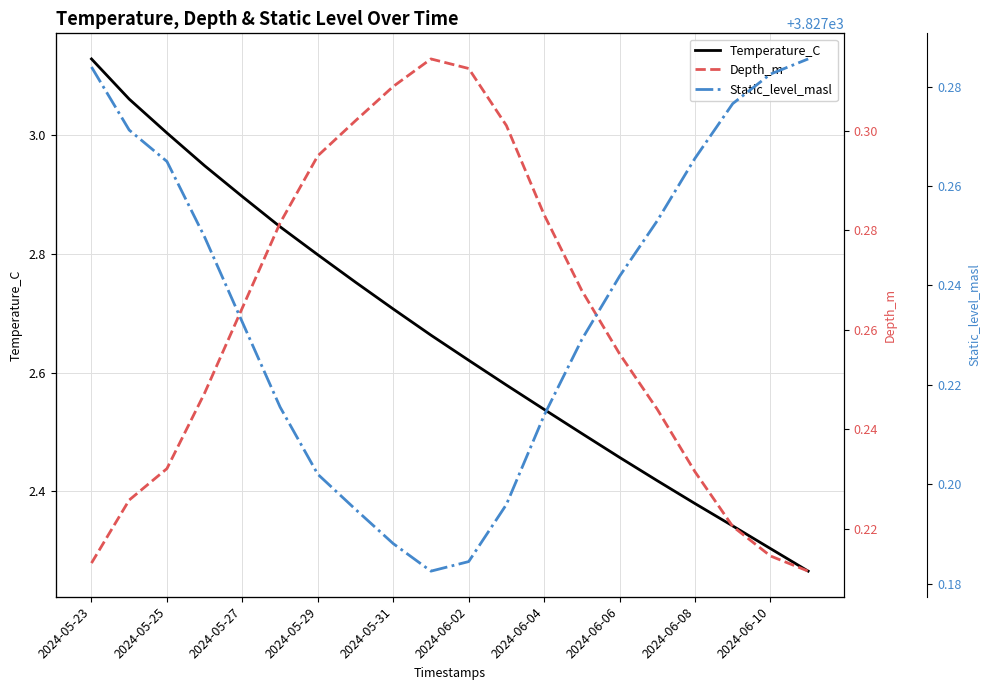

Rank the series by their maximum value, from lowest to highest.

Depth_m, Temperature_C, Static_level_masl